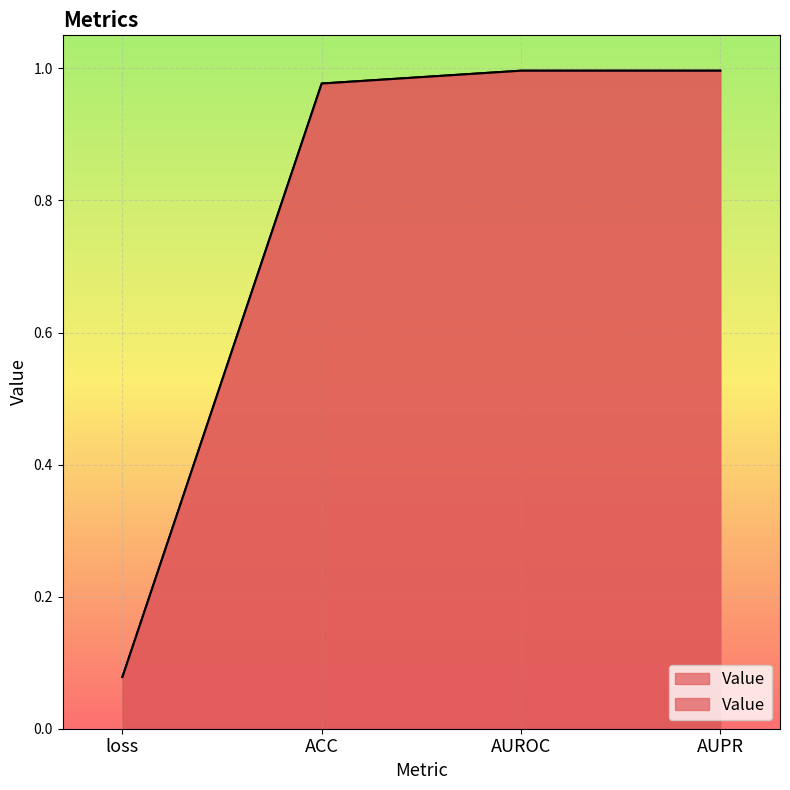

How many lines are shown in the chart?

1